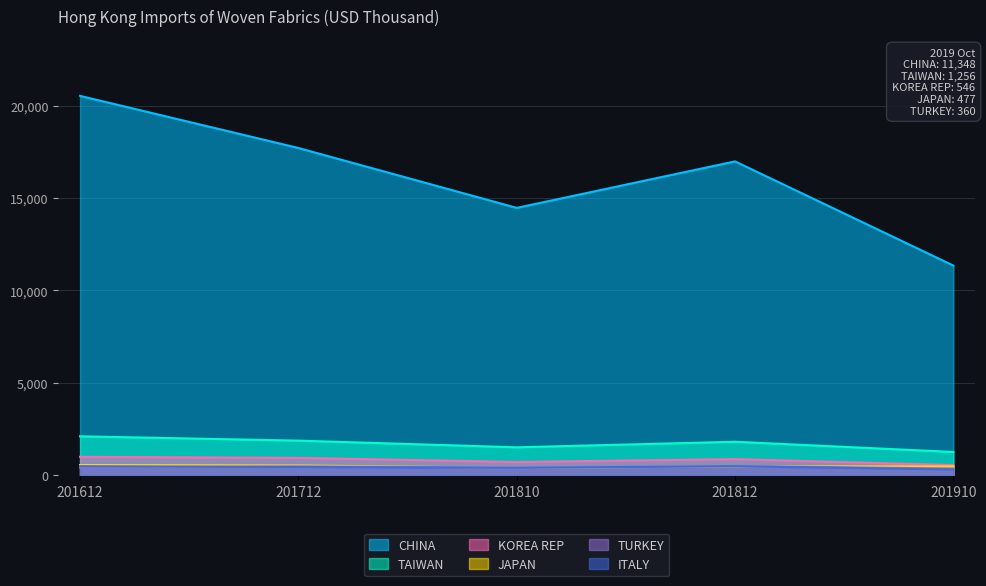

True or false: JAPAN and ITALY cross at least once.

True